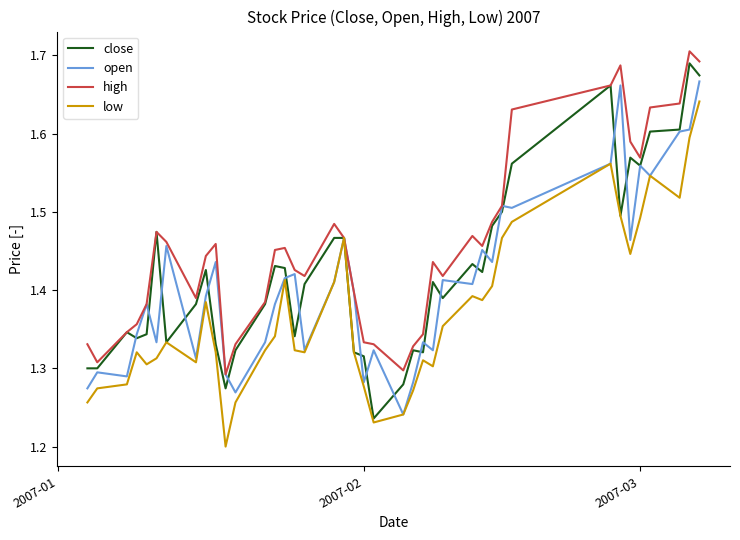

Which series has the largest total across all categories?

high